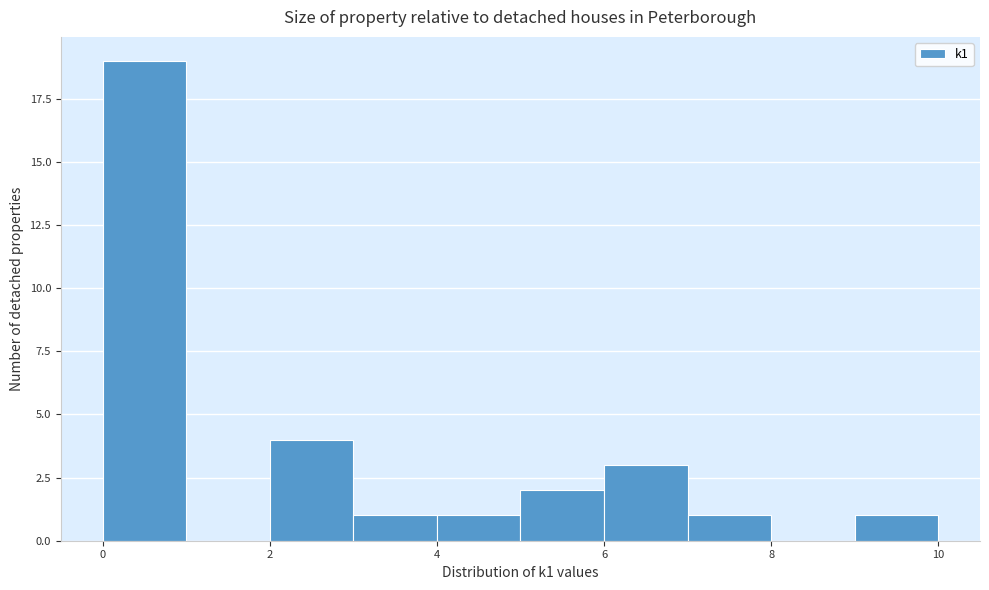

Reading left to right, transcribe this chart: for each bar, give the range it covers on the x-axis and its height. The values are not printed on the chart, so give them approximately, as read against the axis.

0 to 1: 19
1 to 2: 0
2 to 3: 4
3 to 4: 1
4 to 5: 1
5 to 6: 2
6 to 7: 3
7 to 8: 1
8 to 9: 0
9 to 10: 1